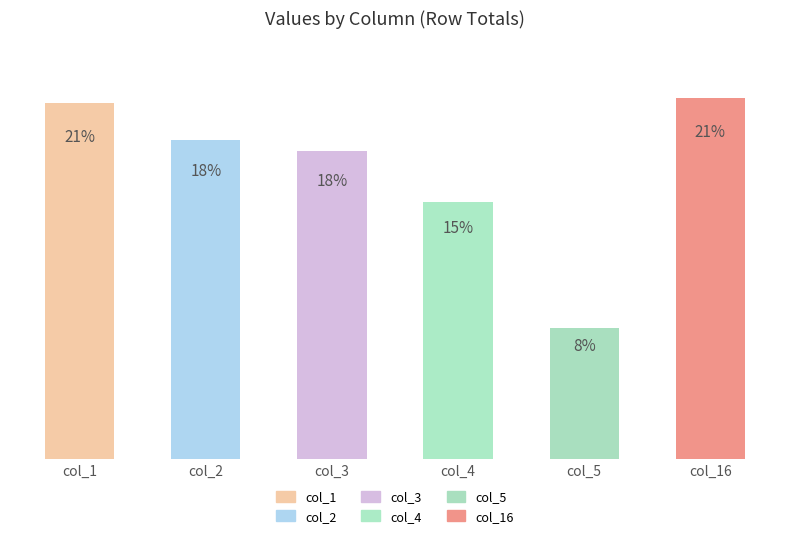

Does the chart contain any negative values?

No